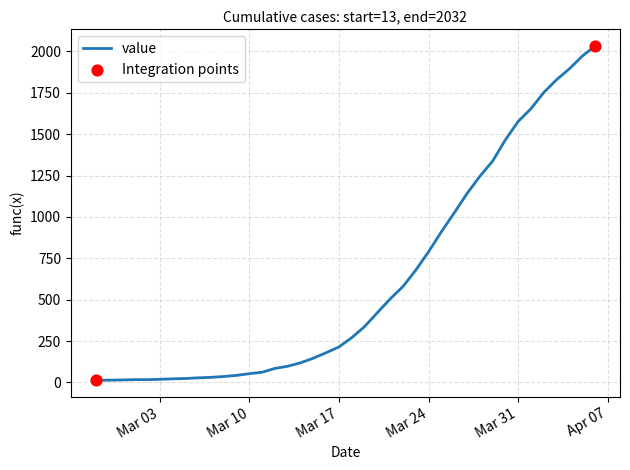

What is the maximum value shown in the chart?

2032